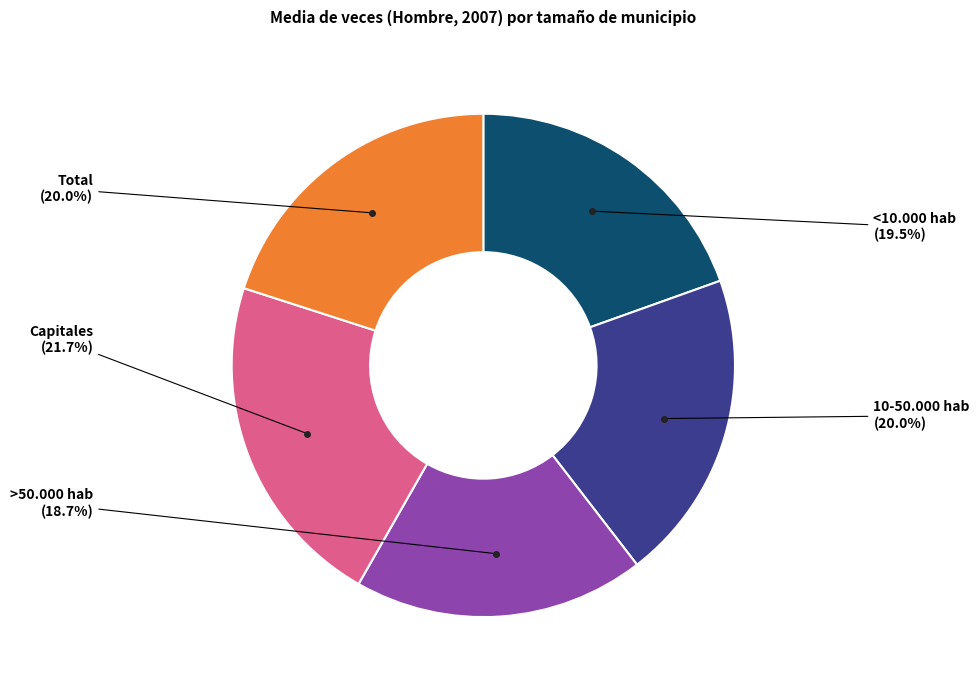

Is there any slice that represents more than half of the pie?

No